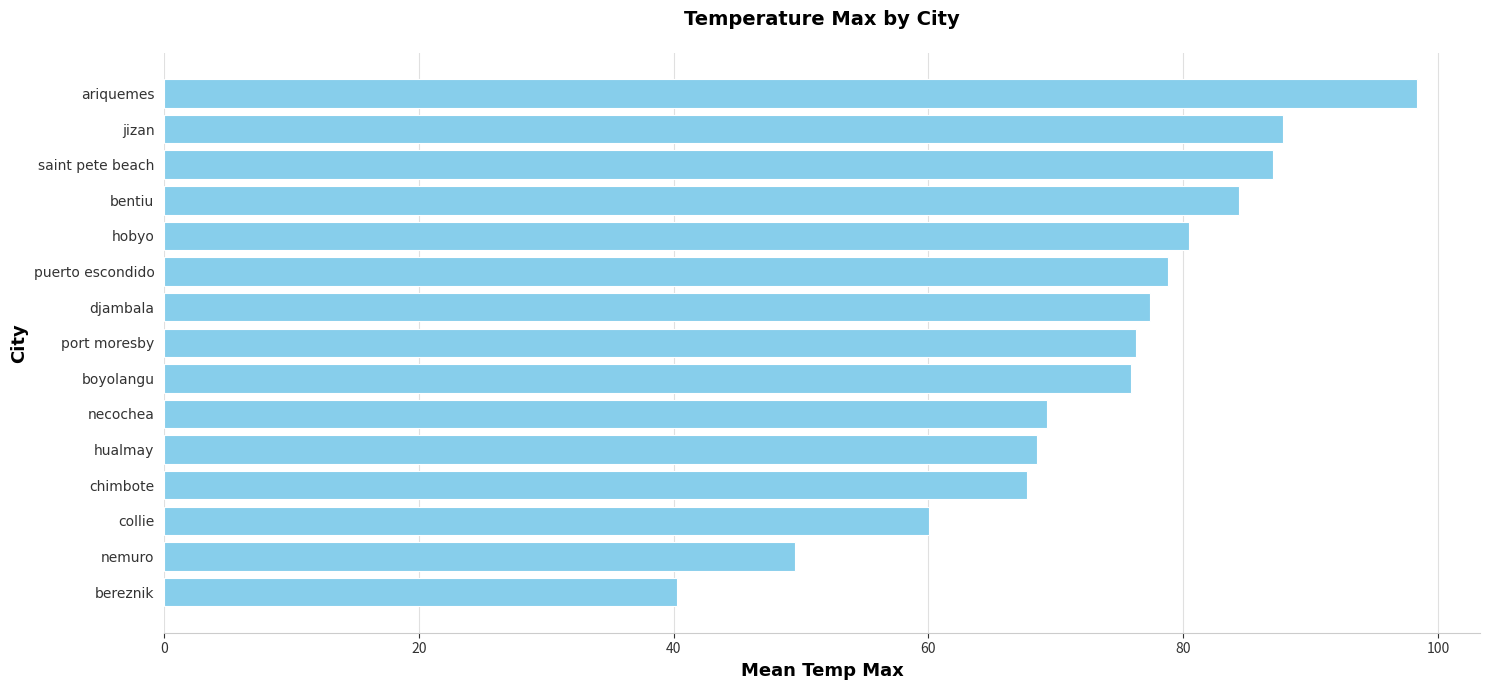

Which has a higher value, nemuro or boyolangu?

boyolangu